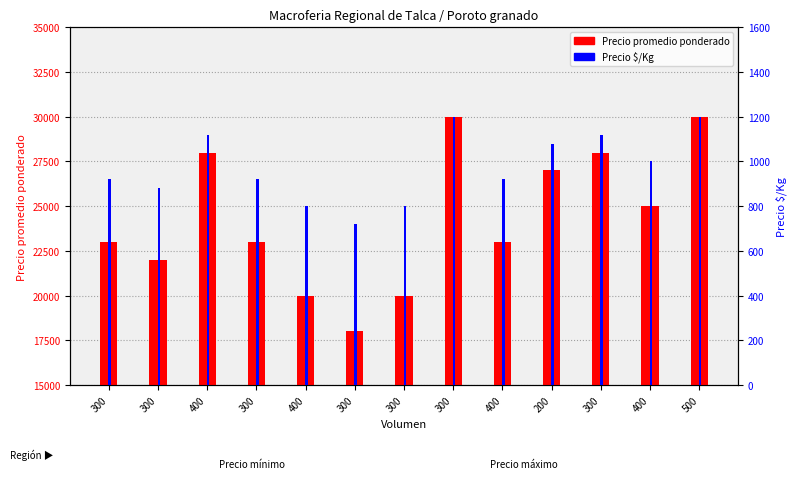

Reading left to right, list all the values displayed in this chart.

Precio promedio ponderado: 300=23000	300=22000	400=28000	300=23000	400=20000	300=18000	300=20000	300=30000	400=23000	200=27000	300=28000	400=25000	500=30000
Precio $/Kg: 300=920	300=880	400=1120	300=920	400=800	300=720	300=800	300=1200	400=920	200=1080	300=1120	400=1000	500=1200